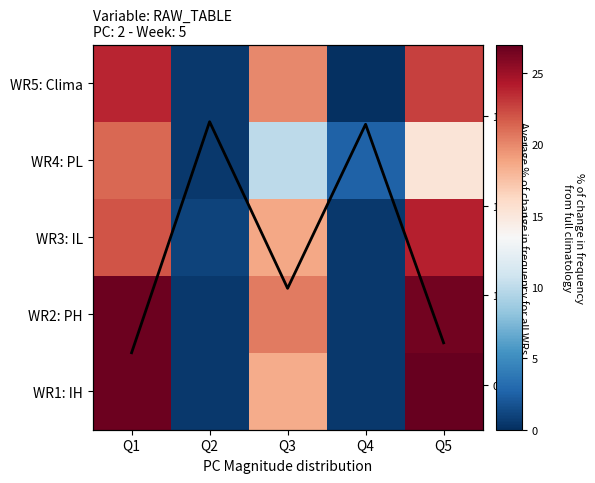

How many data points in WR2: PH are above 20?

3